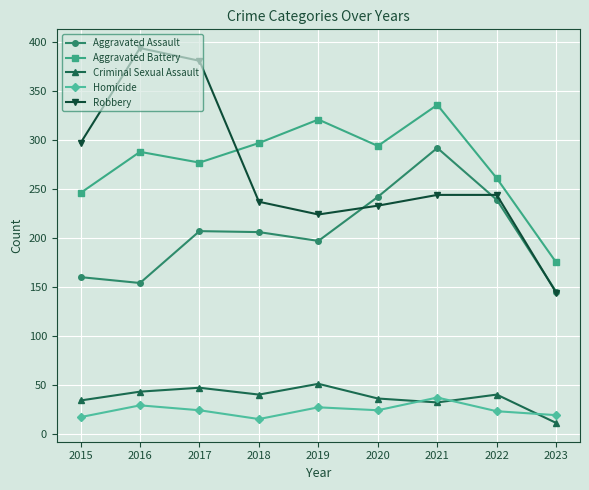

What is the value of the Criminal Sexual Assault point at the 7th from the left?

32